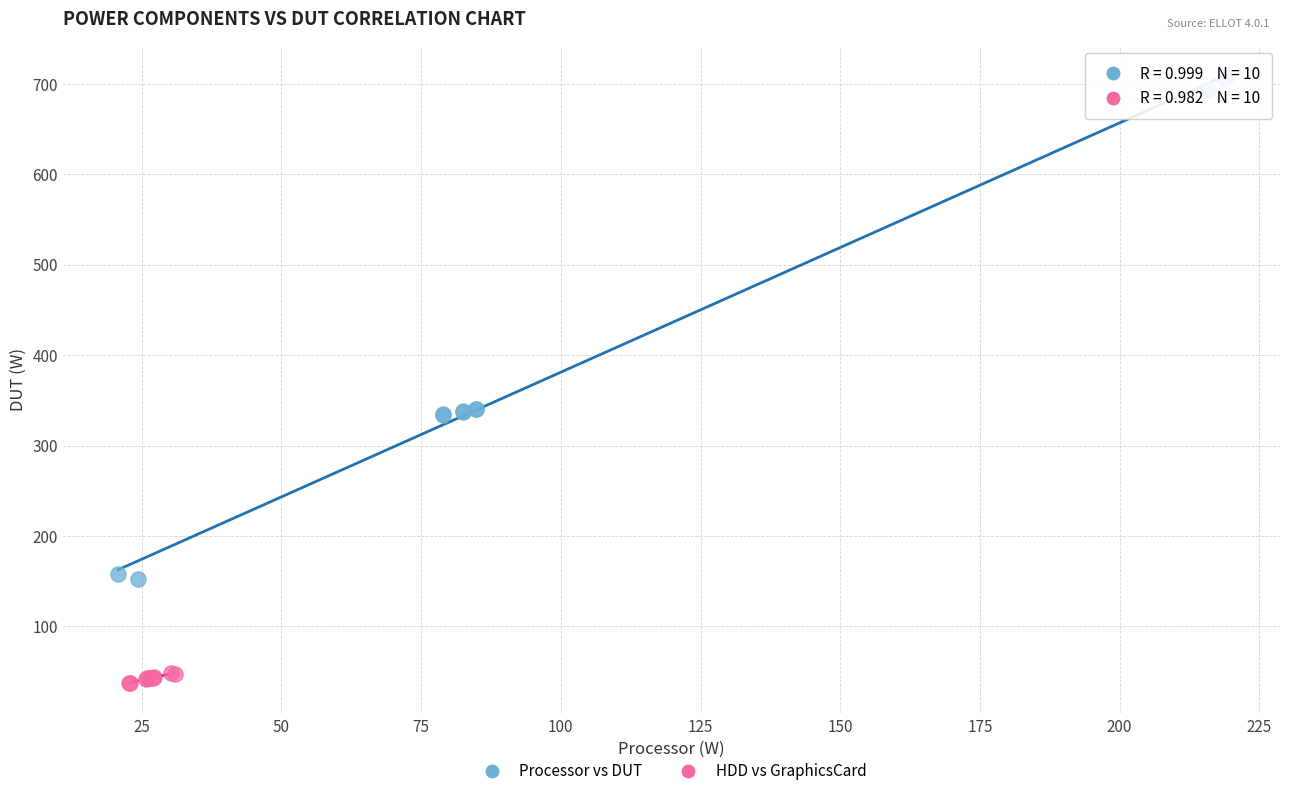

Which series reaches the minimum Y coordinate?

HDD vs GraphicsCard